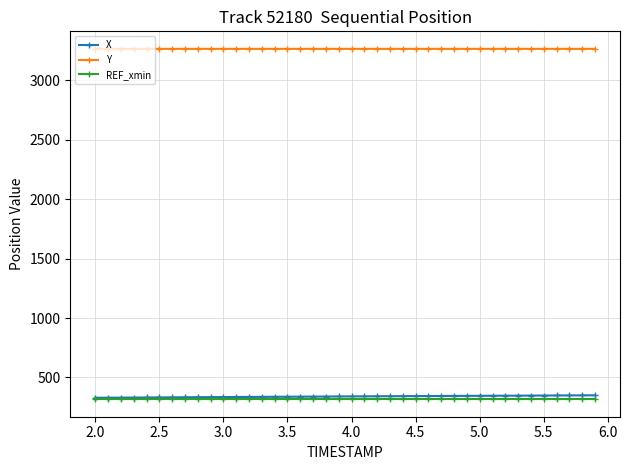

At how many categories does at least one series exceed 2962?

40